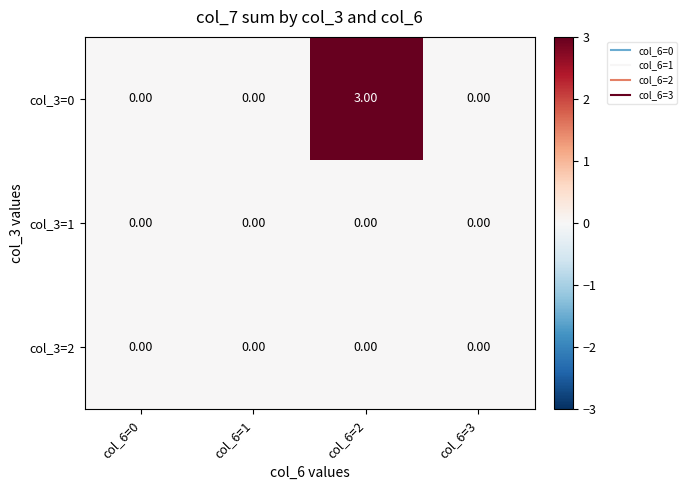

How many categories are shown in the chart?

4